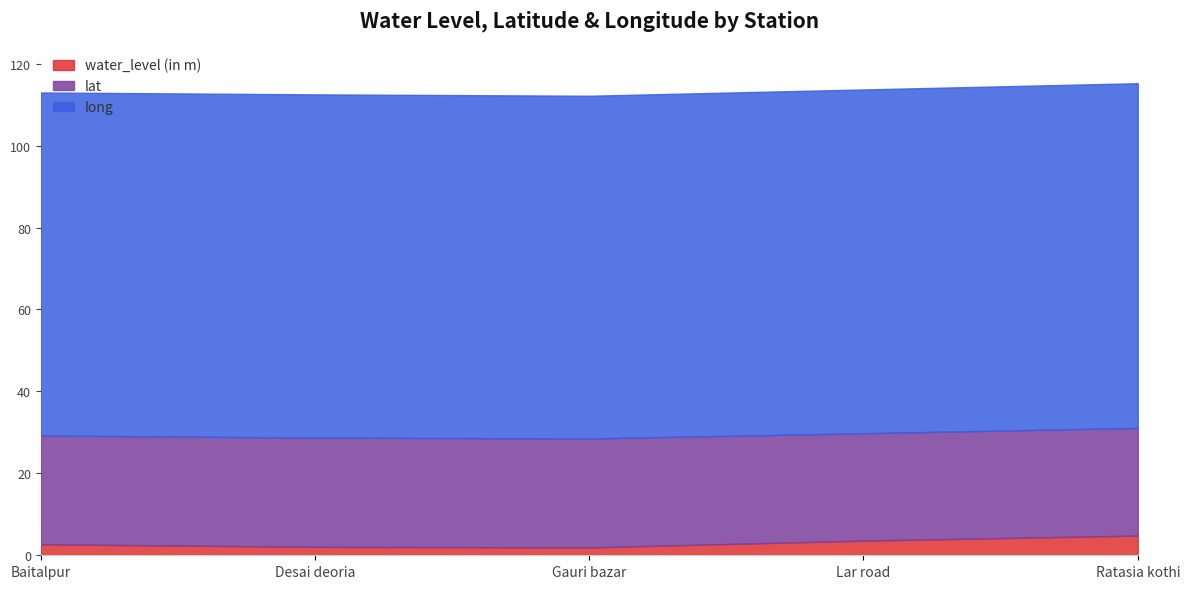

How many data points does each series have?

5